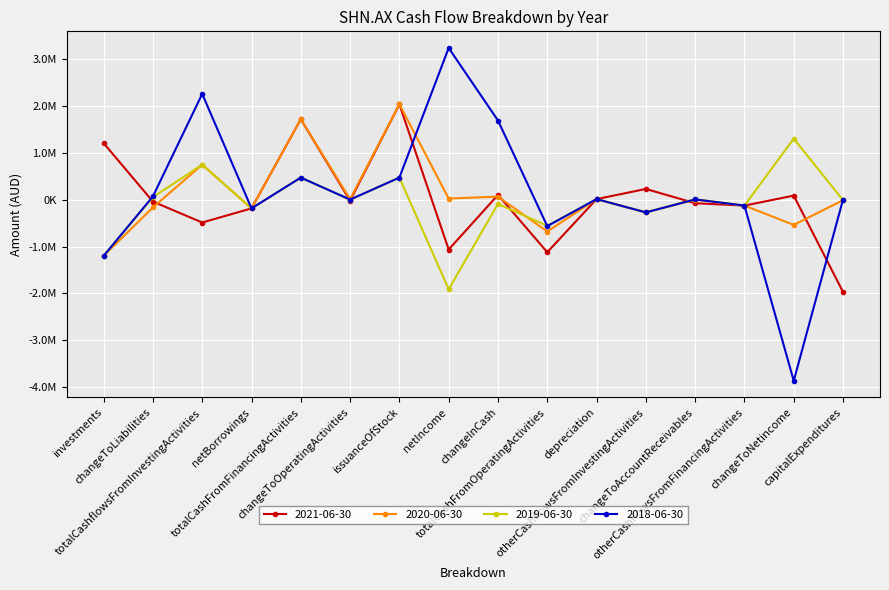

At which label does 2020-06-30 reach its peak?

issuanceOfStock